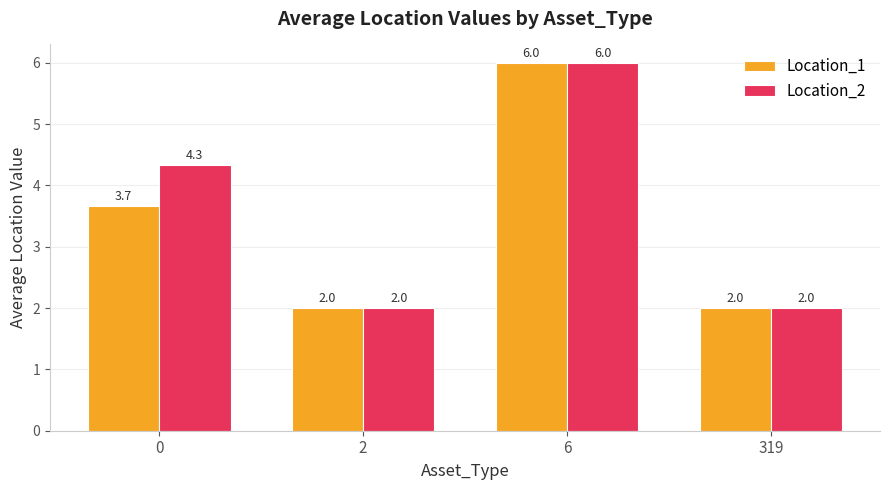

Reading right to left, transcribe all the data shown in this chart.

Location_1: 319=2.0	6=6.0	2=2.0	0=3.7
Location_2: 319=2.0	6=6.0	2=2.0	0=4.3